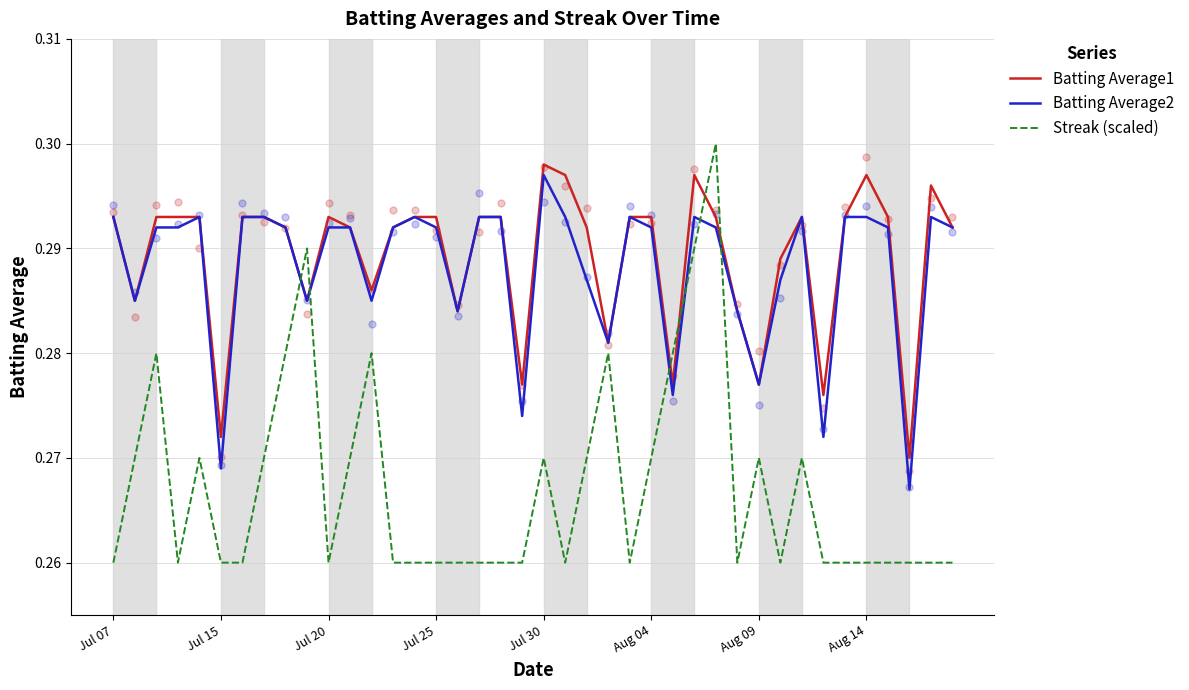

Which series has the largest total across all categories?

Batting Average1